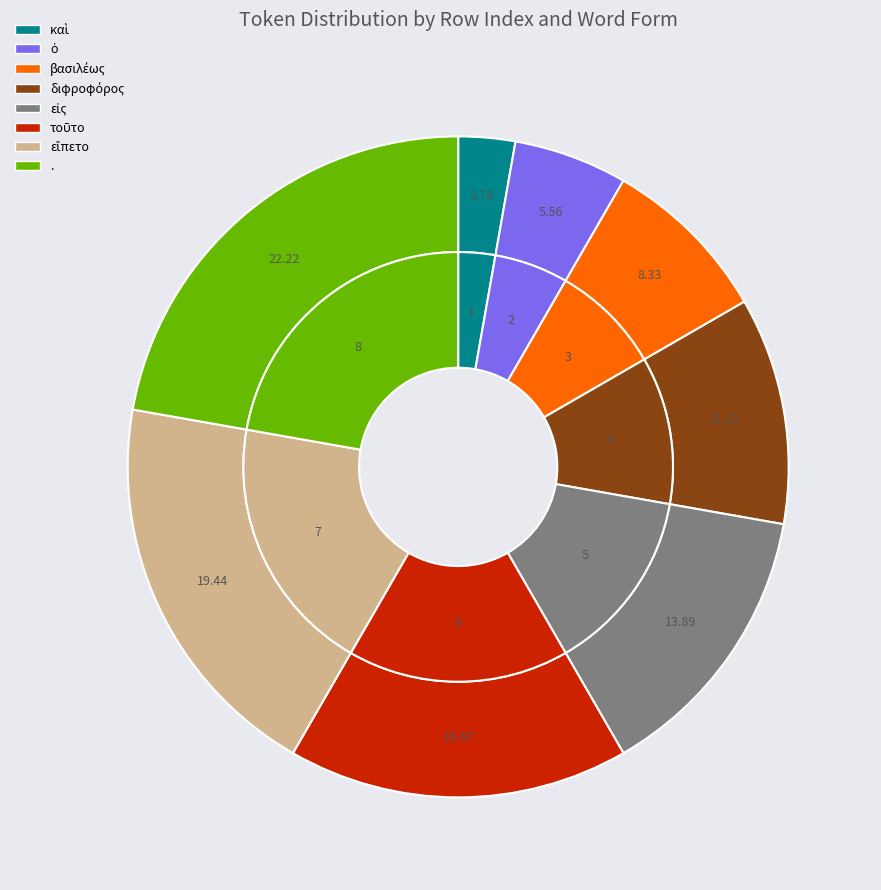

The 2 slice represents 1% of the pie. True or false?

False